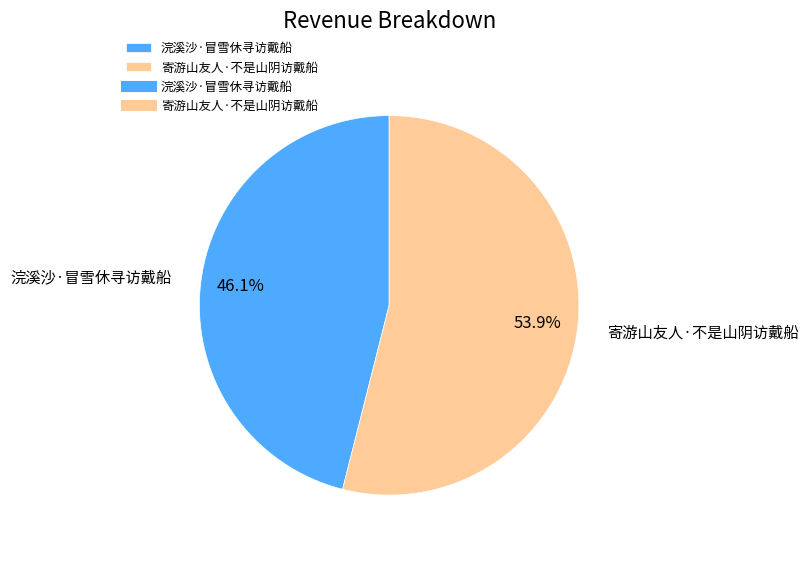

What is the smallest slice in the pie chart?

浣溪沙·冒雪休寻访戴船